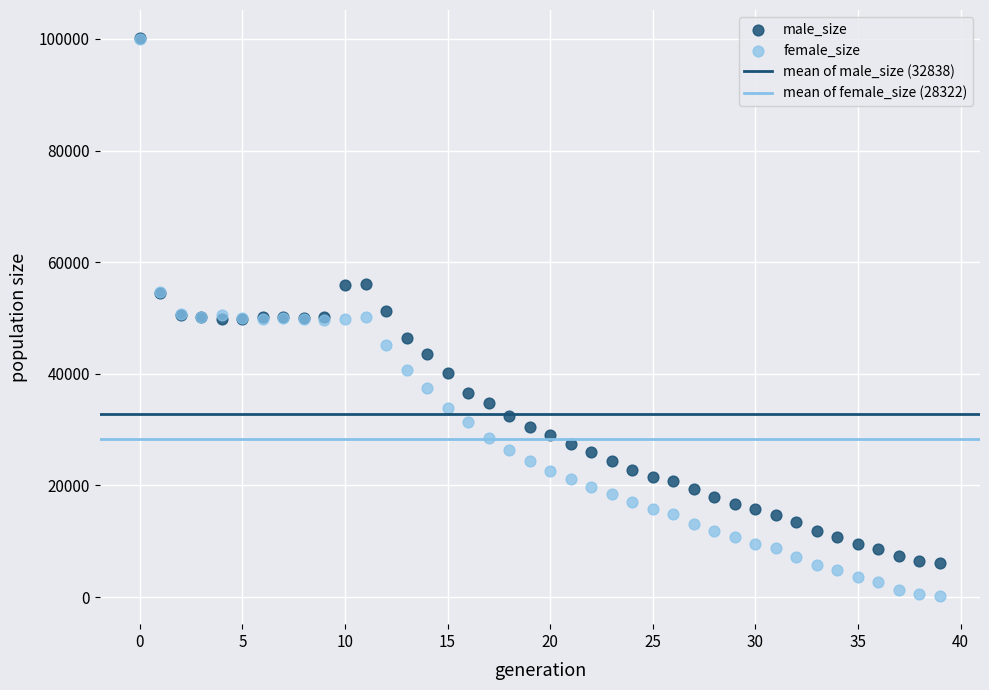

Which series has the largest Y range (max minus min)?

female_size